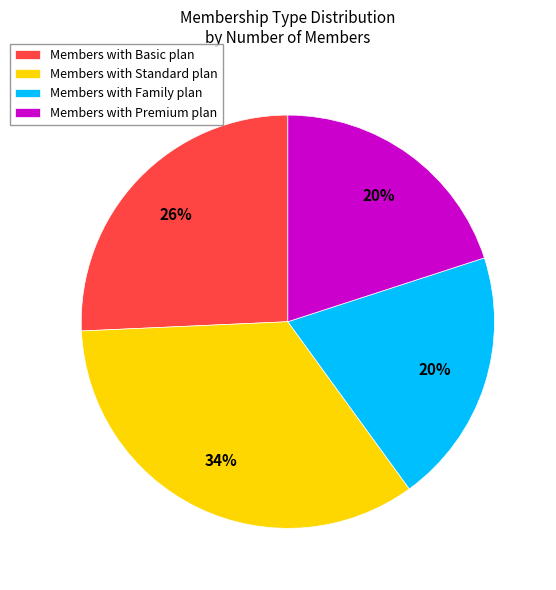

Is the sum of Members with Standard plan and Members with Basic plan greater than half?

Yes